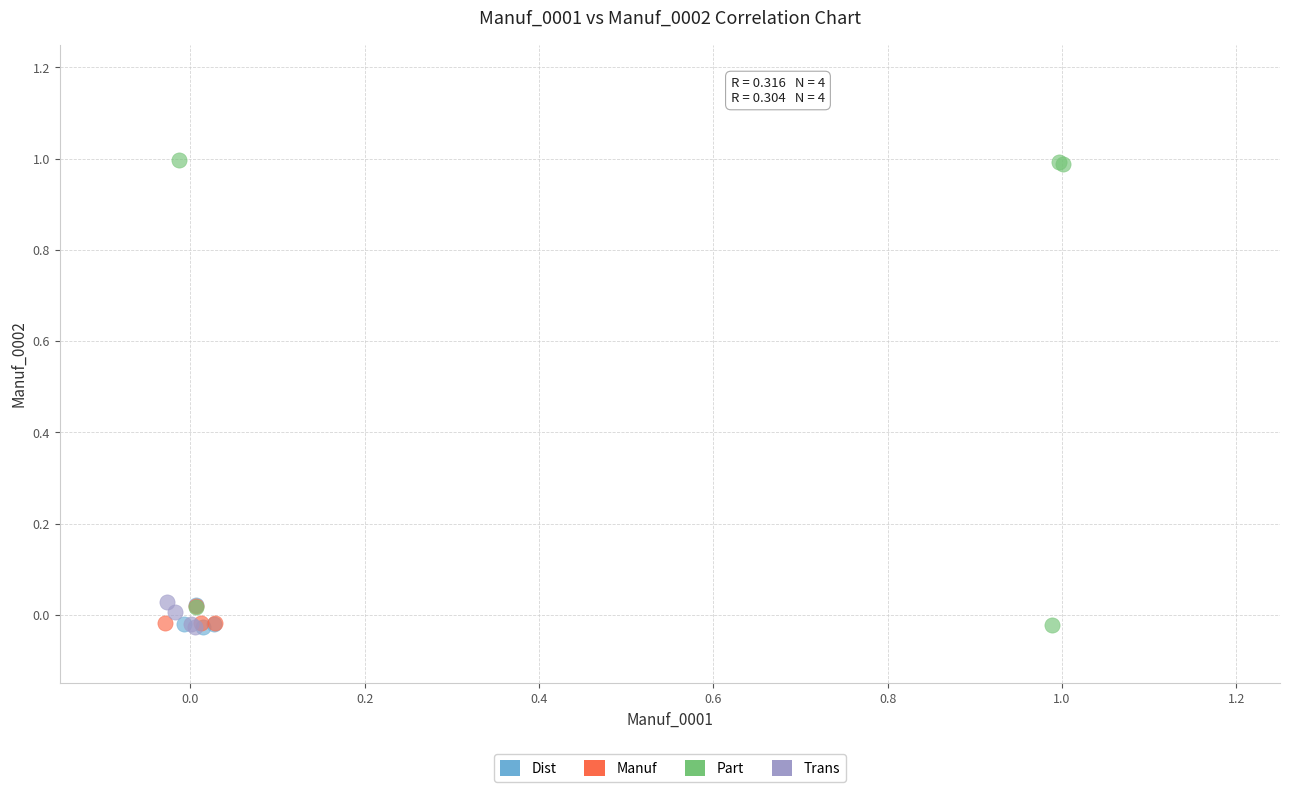

Which series reaches the maximum Y coordinate?

Part